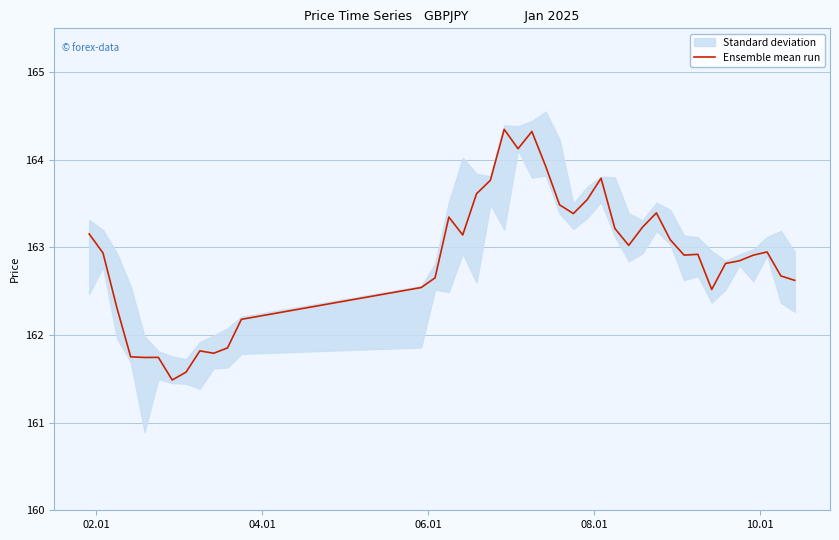

How many data points does each series have?

40